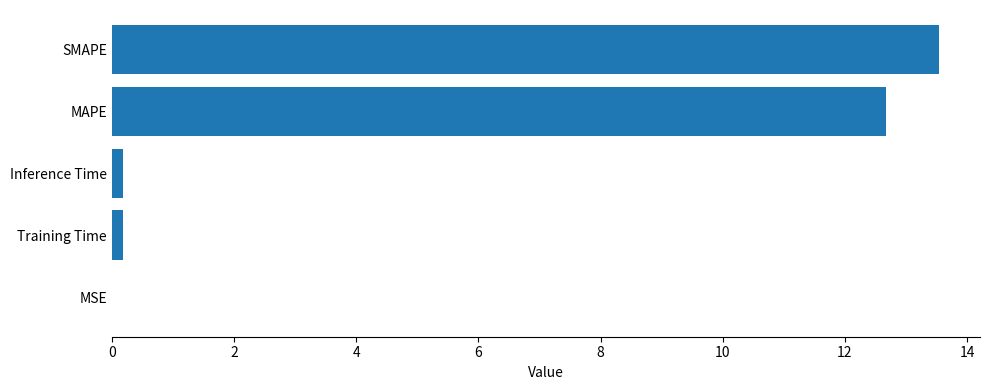

The chart shows a value of 21.8 at MAPE. True or false?

False